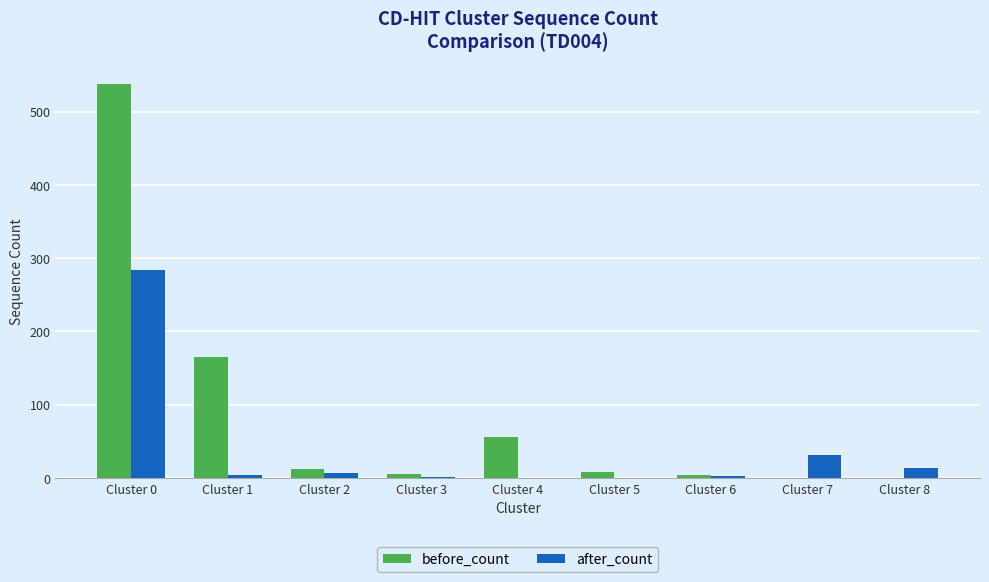

Where is after_count nearest to the value 142?

Cluster 7